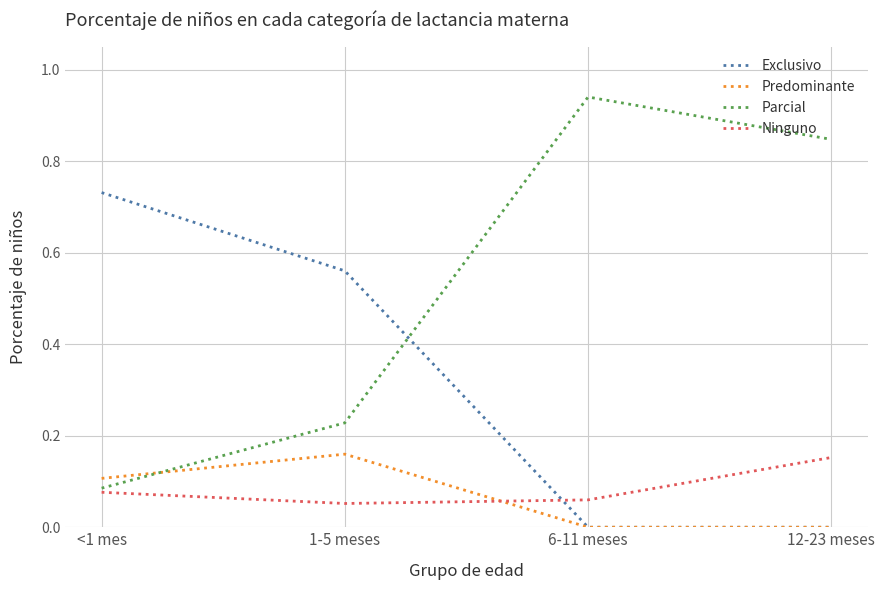

Where do Ninguno and Predominante first cross each other?

1-5 meses and 6-11 meses